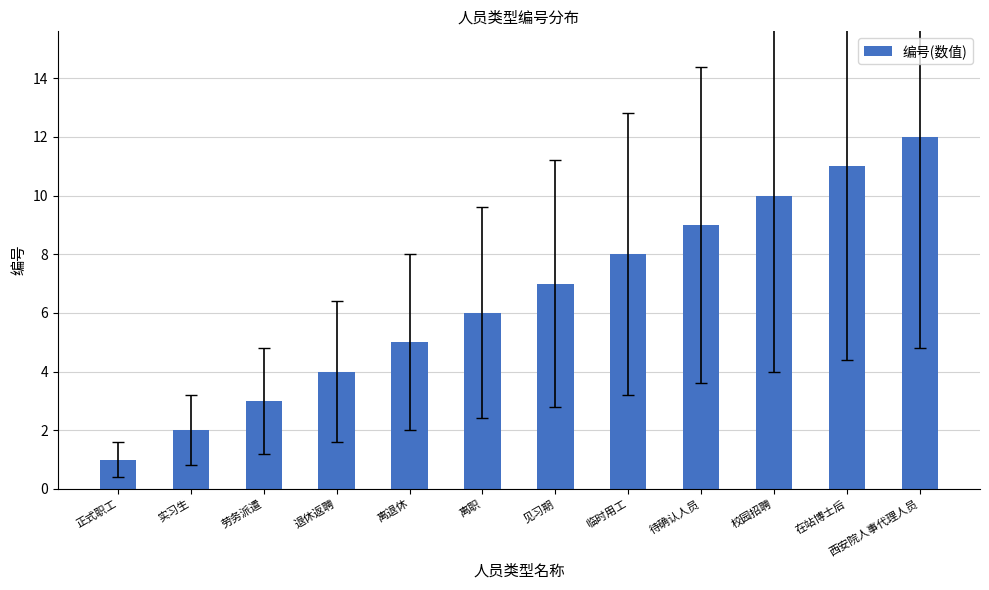

What is the minimum value shown in the chart?

1